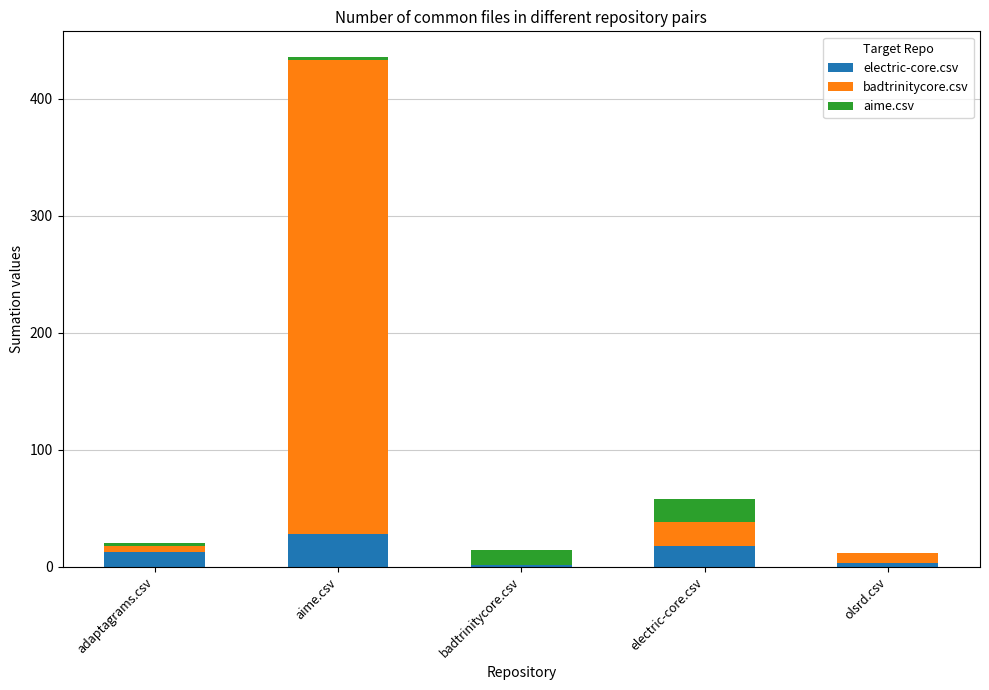

The electric-core.csv series shows 18 at electric-core.csv. True or false?

True